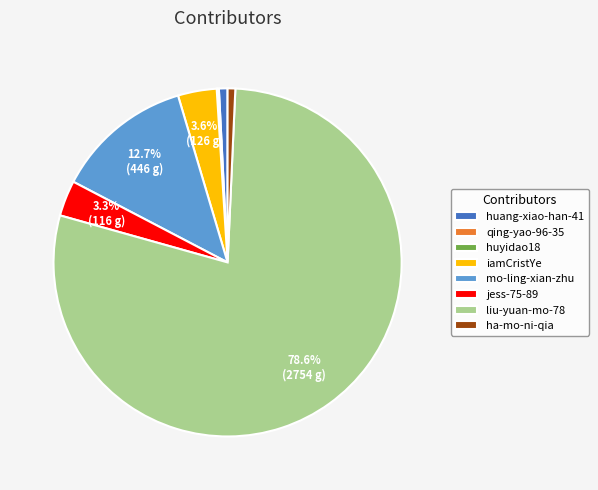

Is the sum of jess-75-89 and liu-yuan-mo-78 greater than half?

Yes